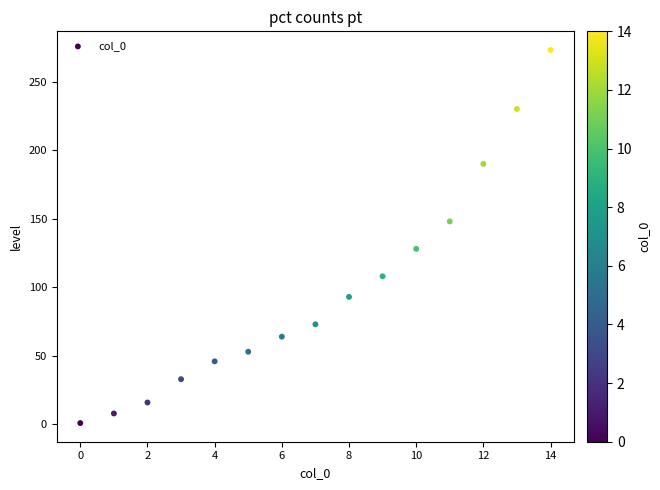

What is the range of Y values (max minus min)?

272